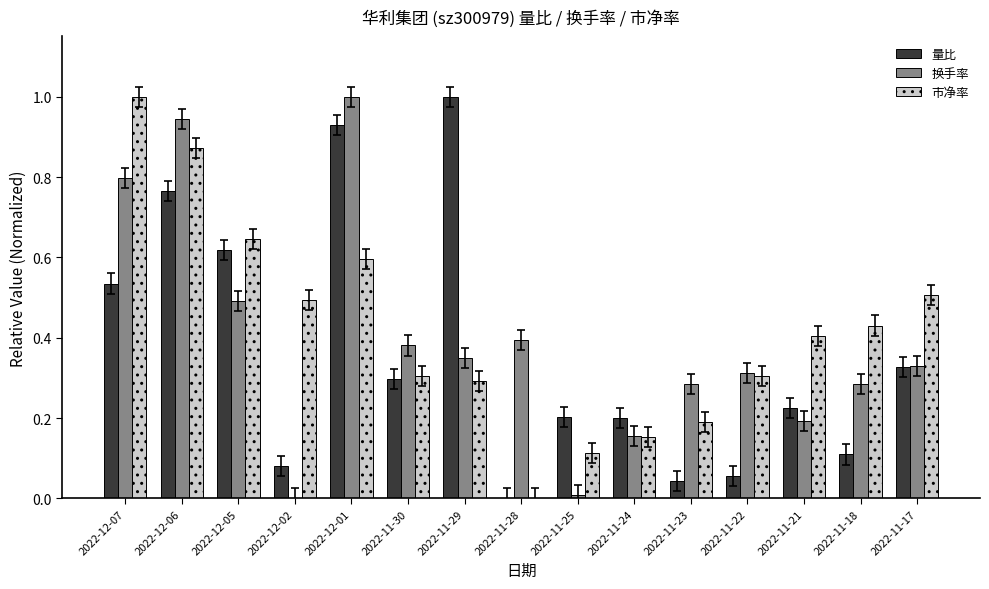

What is the sum of all 量比 values?

5.4